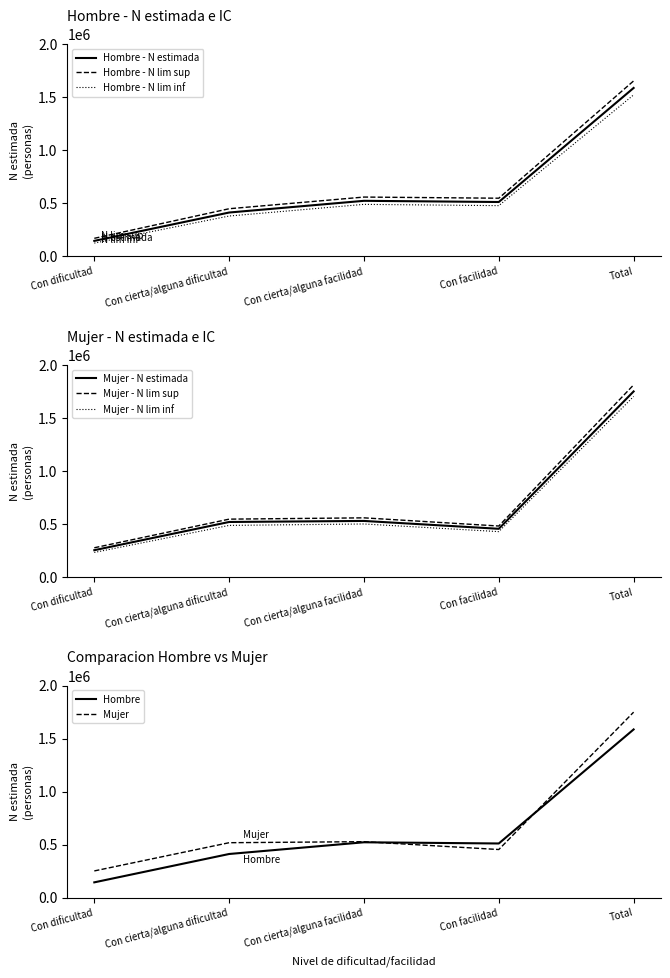

Is this an area chart (filled region under the line)?

No